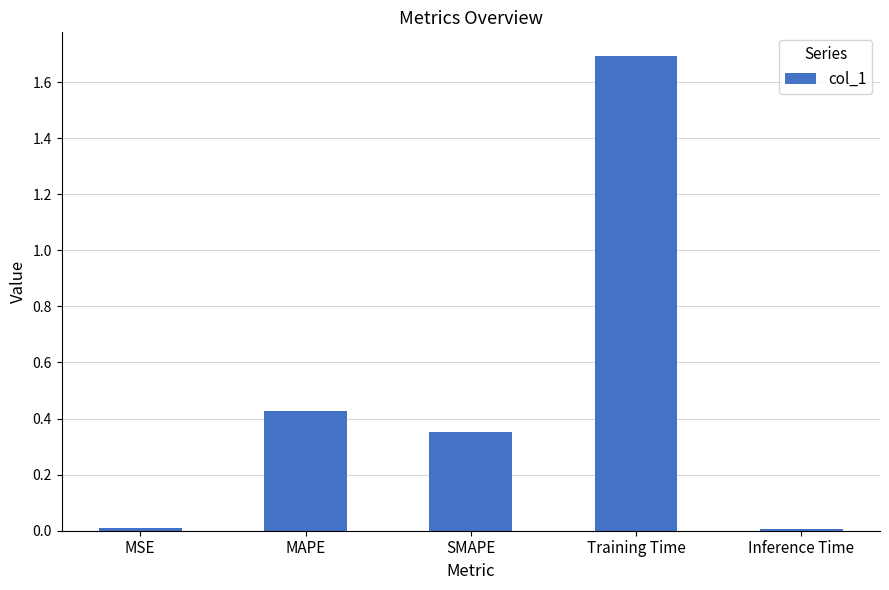

What is the greatest value displayed?

1.7